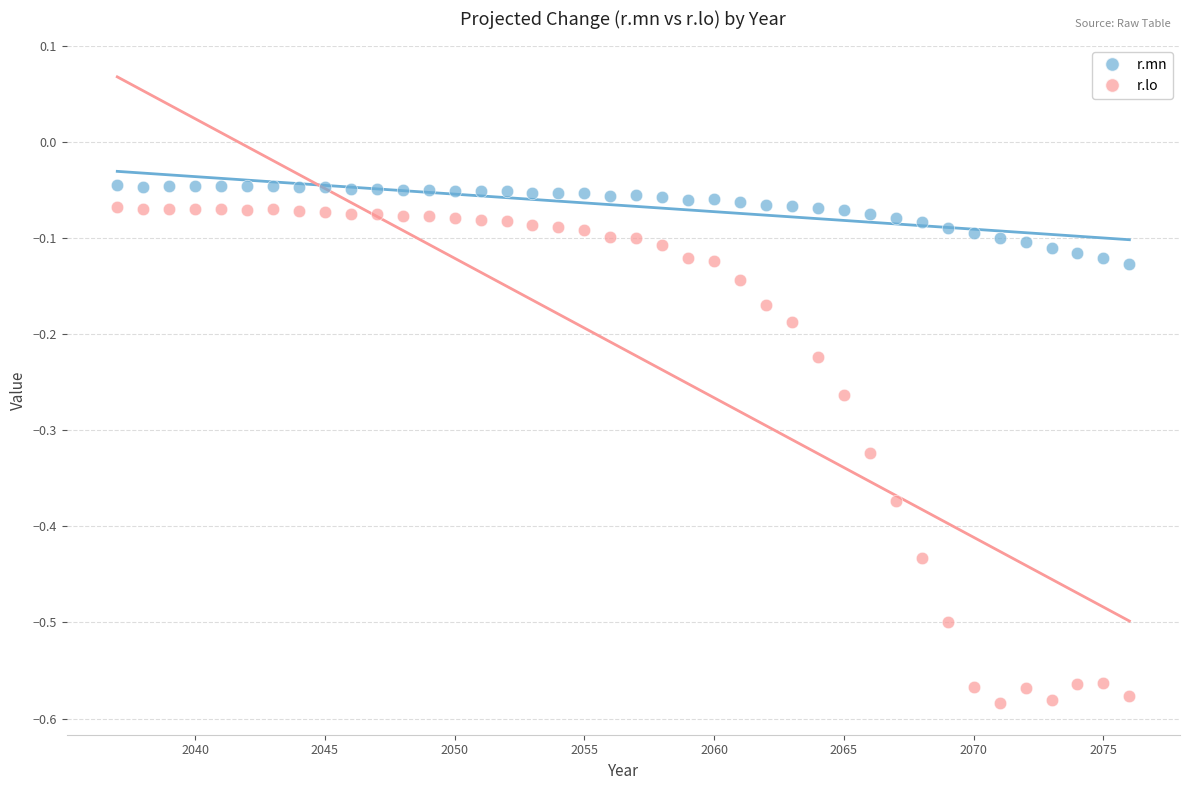

Across all data points, what is the range of X values (max minus min)?

39.0